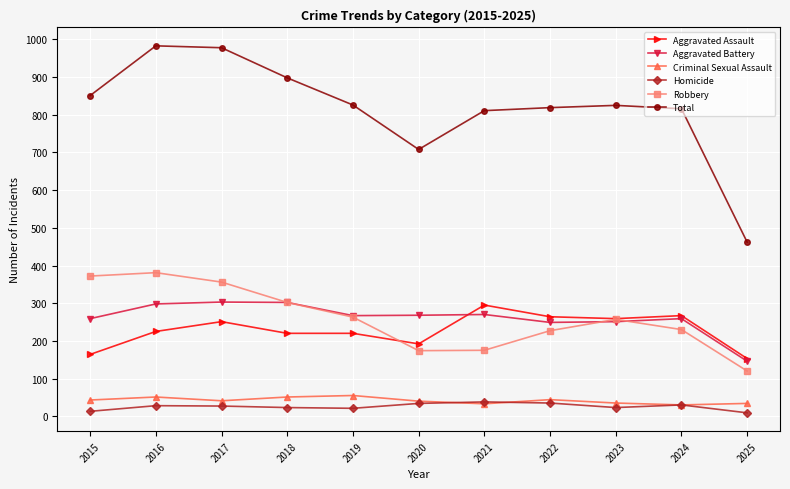

What is the highest value of the Homicide series?

38